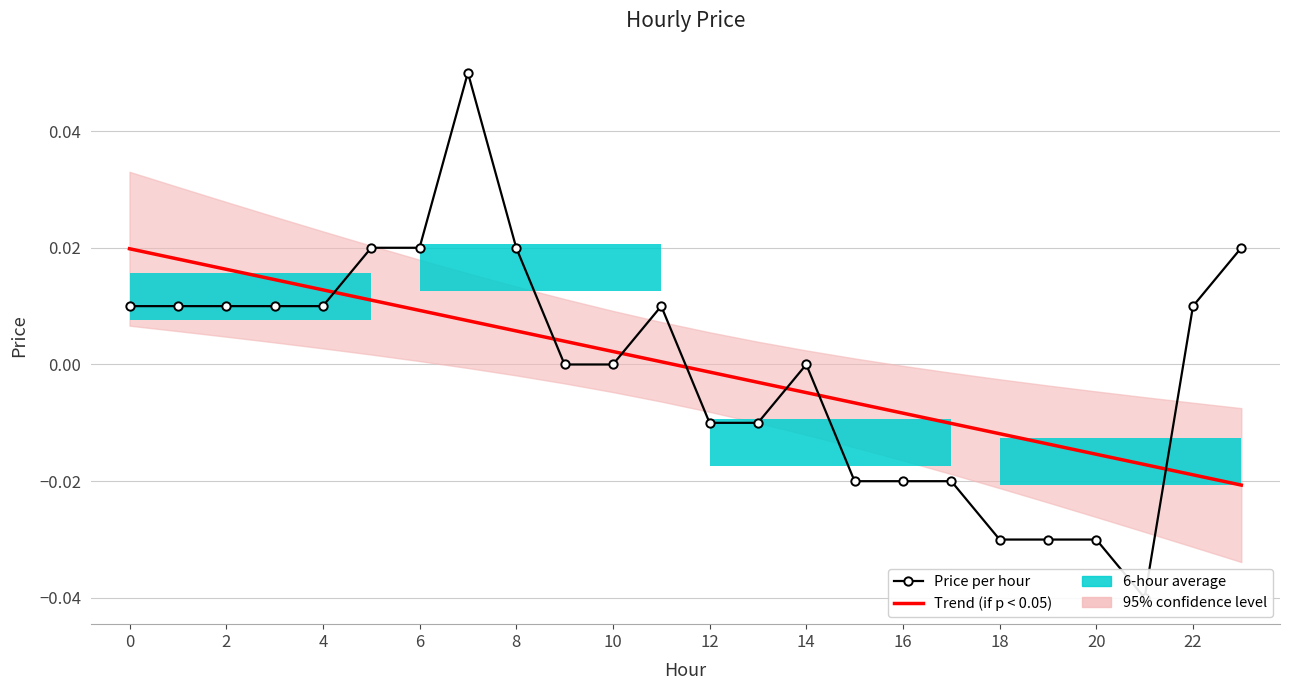

List the series in order of their overall mean, lowest first.

Trend (if p < 0.05), Price per hour